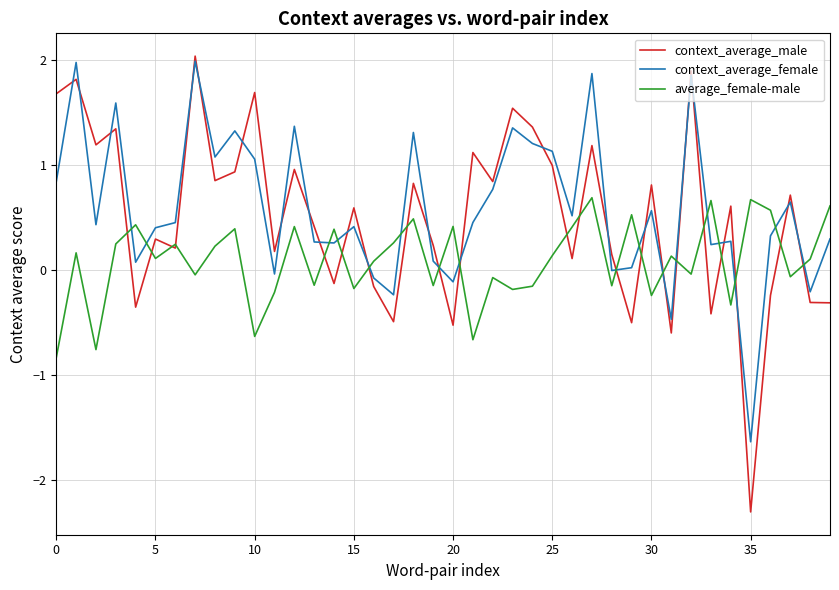

Which series has the widest spread of values?

context_average_male